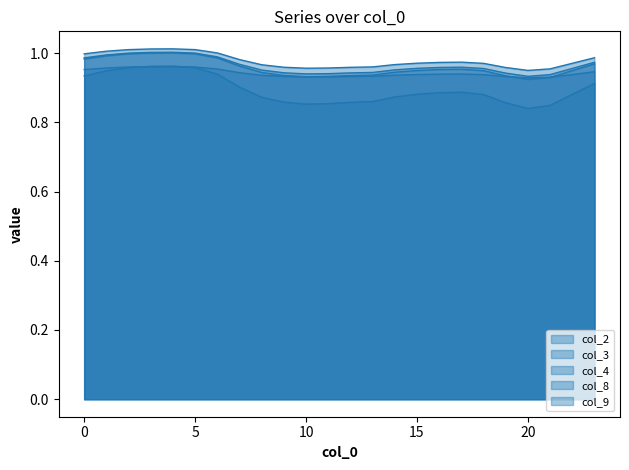

Rank the series by their maximum value, from lowest to highest.

col_3, col_4, col_8, col_2, col_9